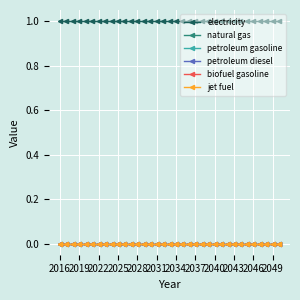

How many lines are shown in the chart?

6